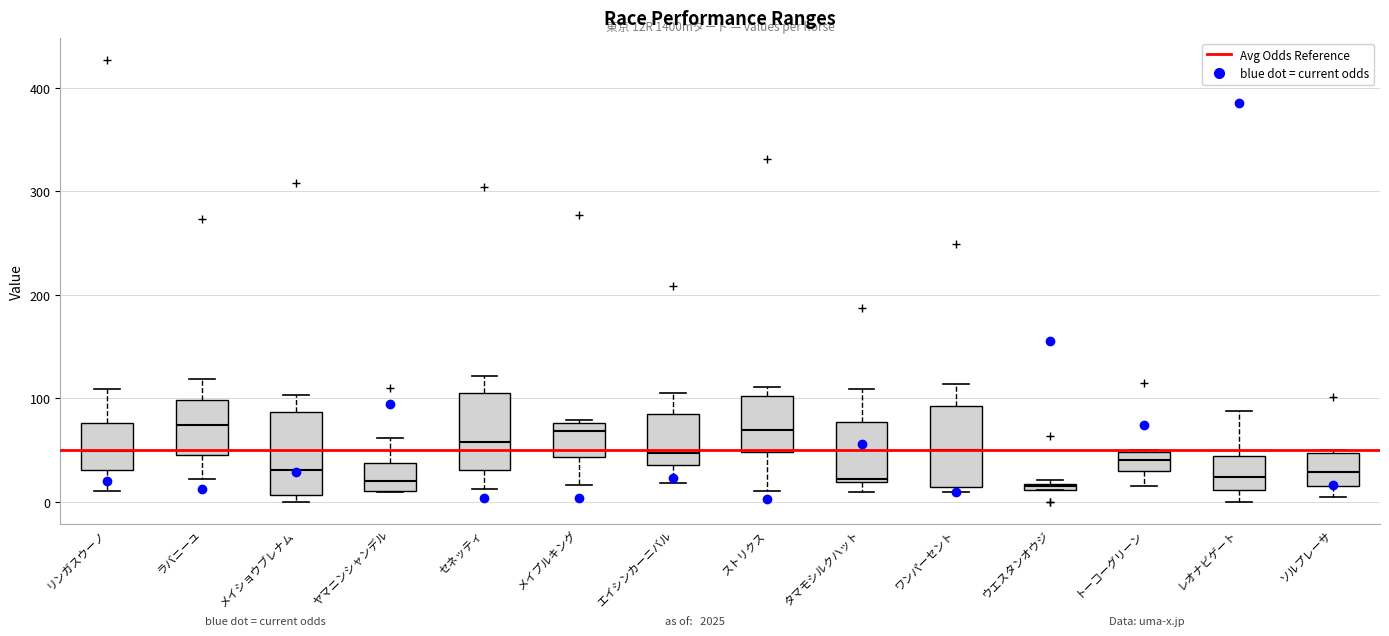

Where is the upper edge of the box for レオナビゲート on the y-axis? The values are not printed on the chart, so give them approximately, as read against the axis.

40